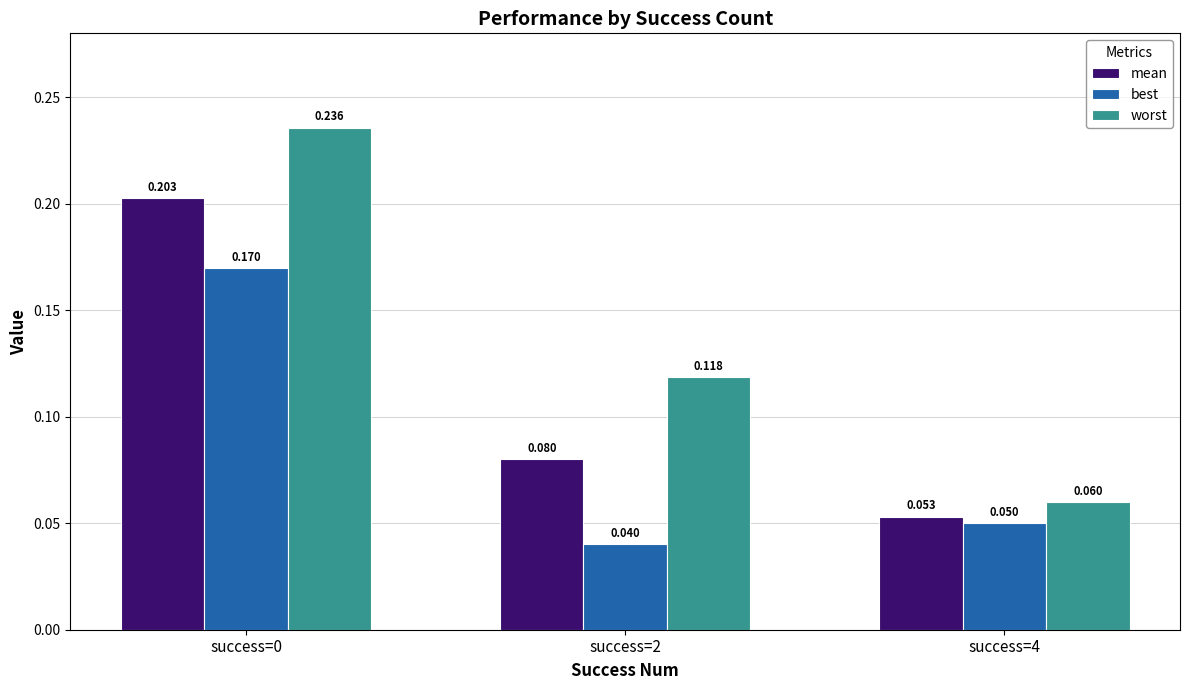

Between success=2 and success=4, which series saw the biggest shift?

worst